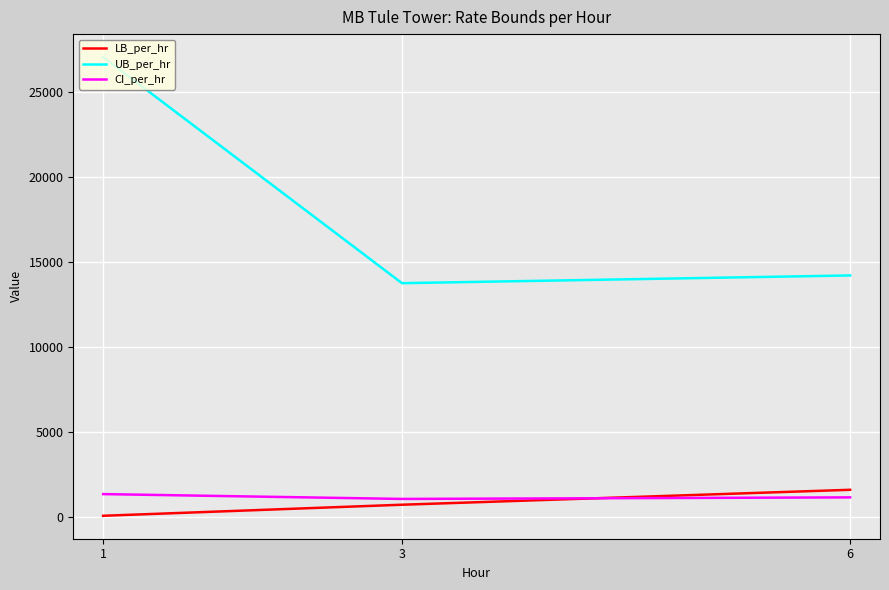

What is the difference between the maximum and minimum values in the UB_per_hr series?

13280.4